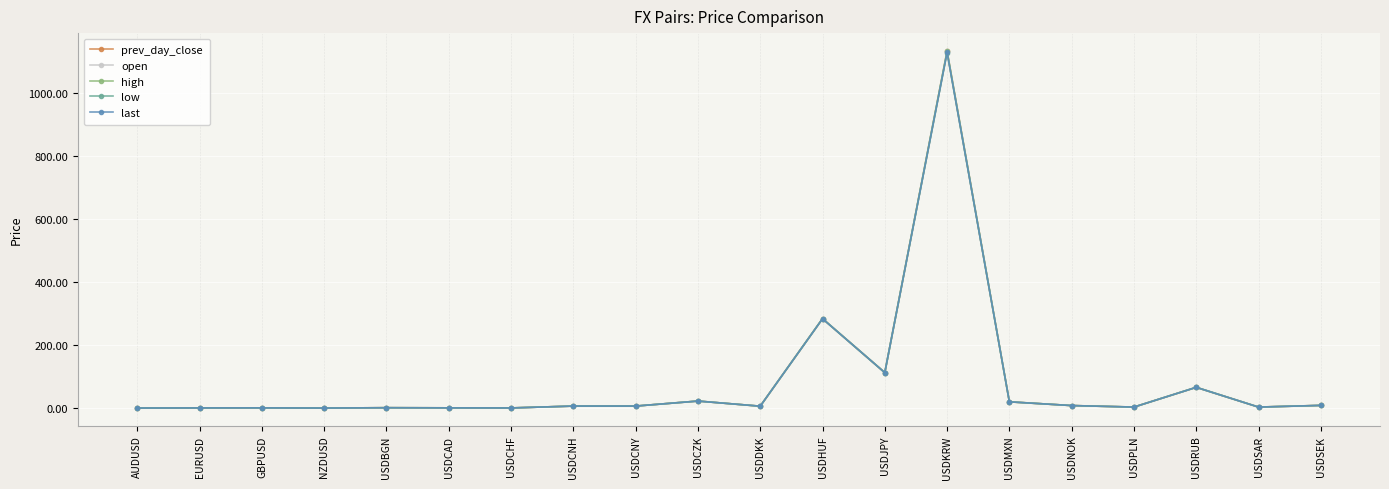

True or false: low has more than 2 interior local peaks.

True